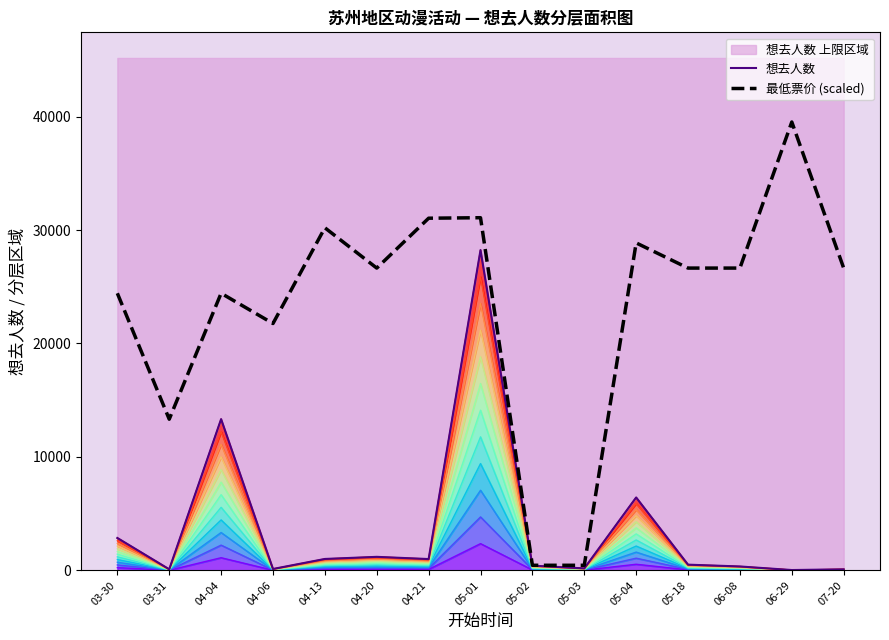

How many categories are shown in the chart?

15